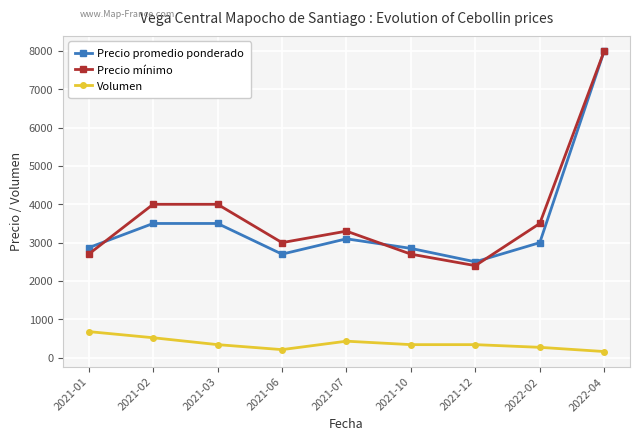

What is the label of the 7th point from the right?

2021-03